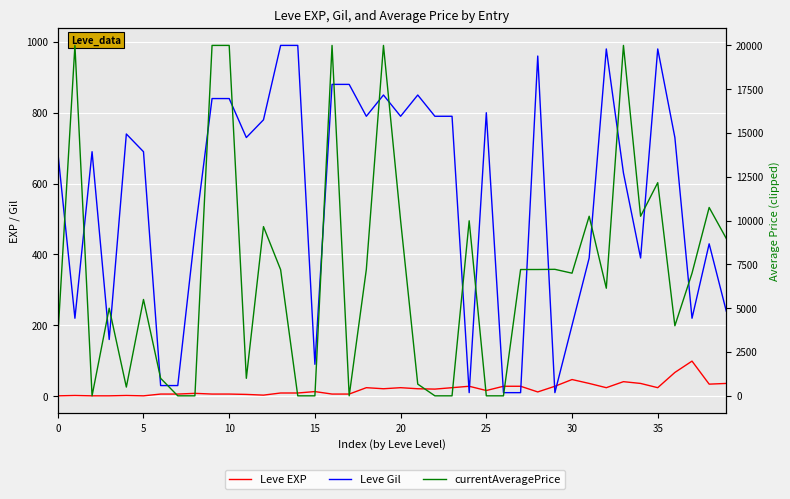

What are all the series names shown in the legend?

Leve EXP, Leve Gil, currentAveragePrice